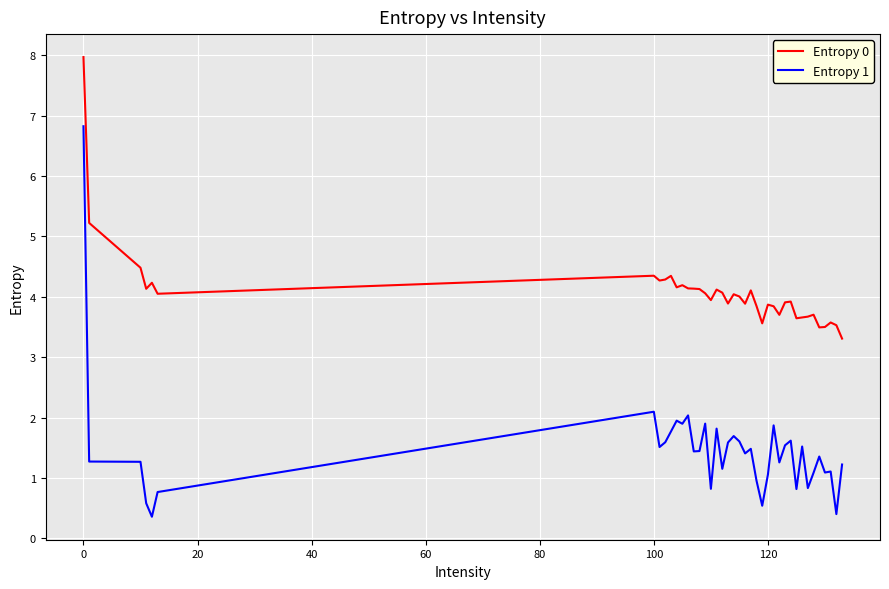

Is this an area chart (filled region under the line)?

No